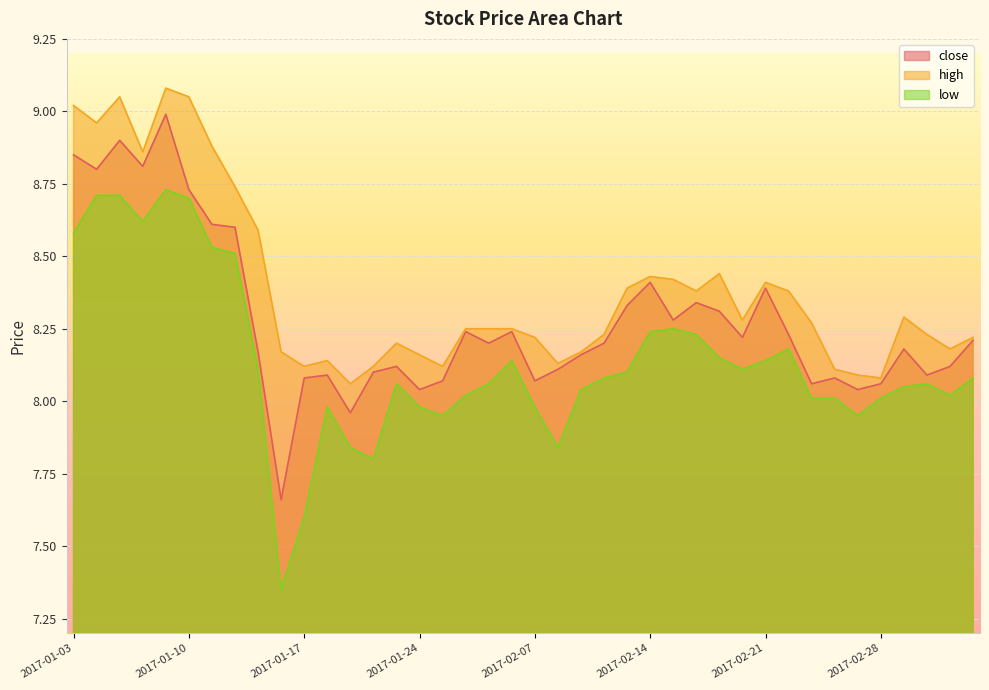

Where is the first local maximum for low?

2017-01-09